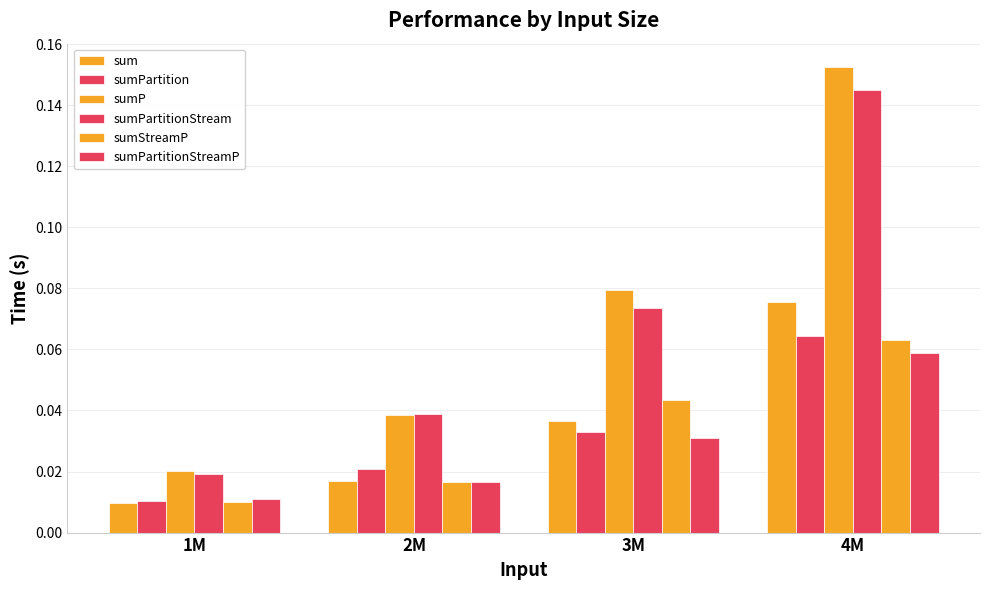

What position from the right is 4M?

1